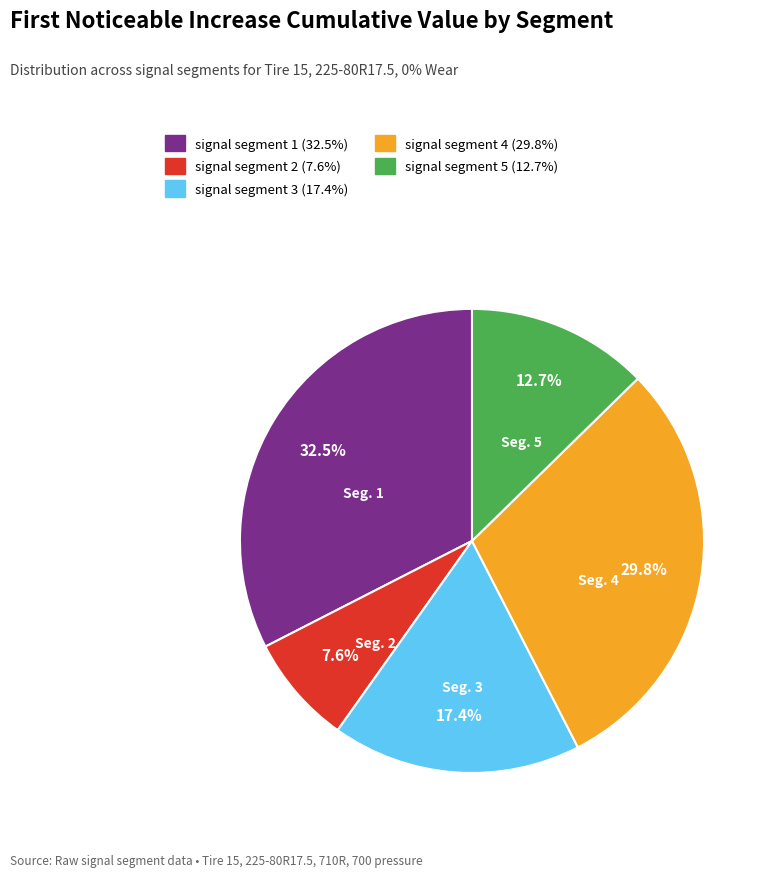

To the nearest percent, what portion does signal segment 4 represent?

30%